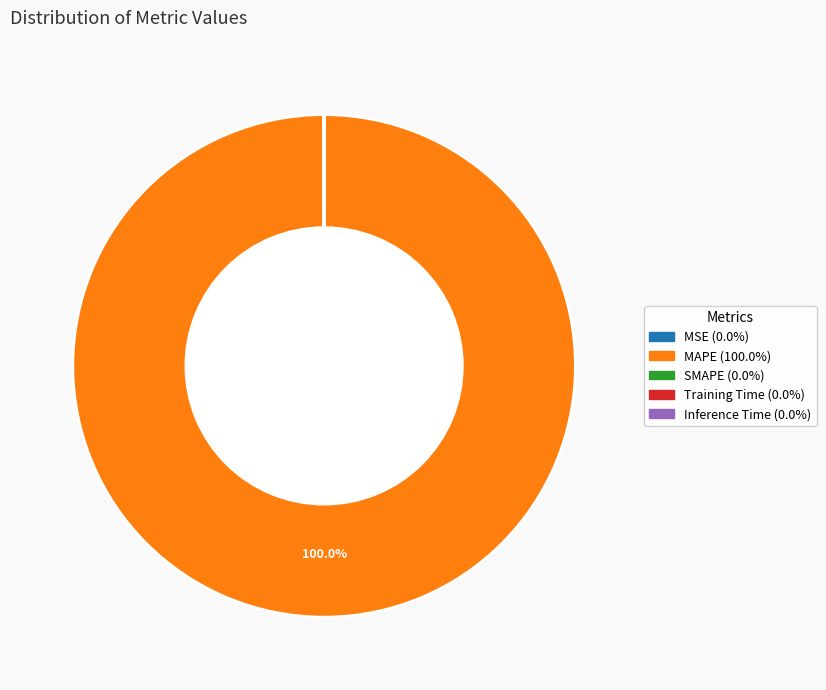

Which slice is the largest?

MAPE